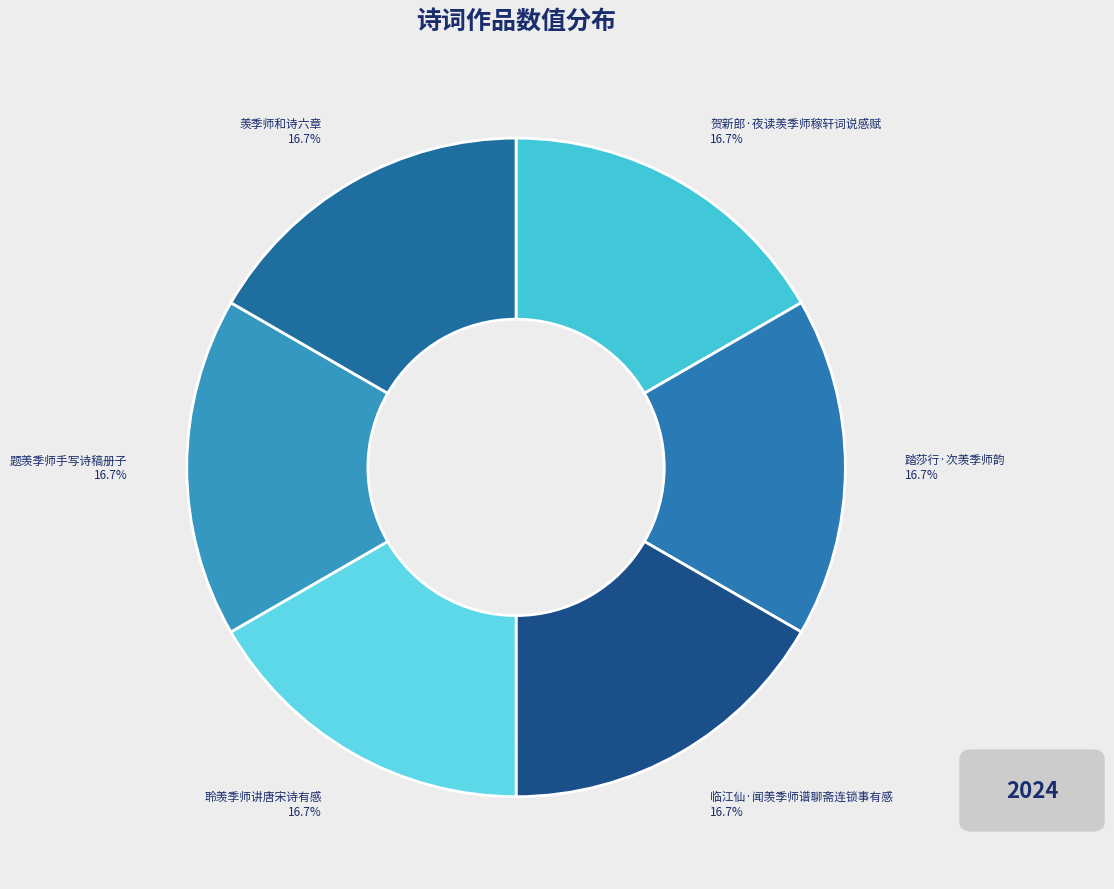

Is there a majority slice in this chart?

No